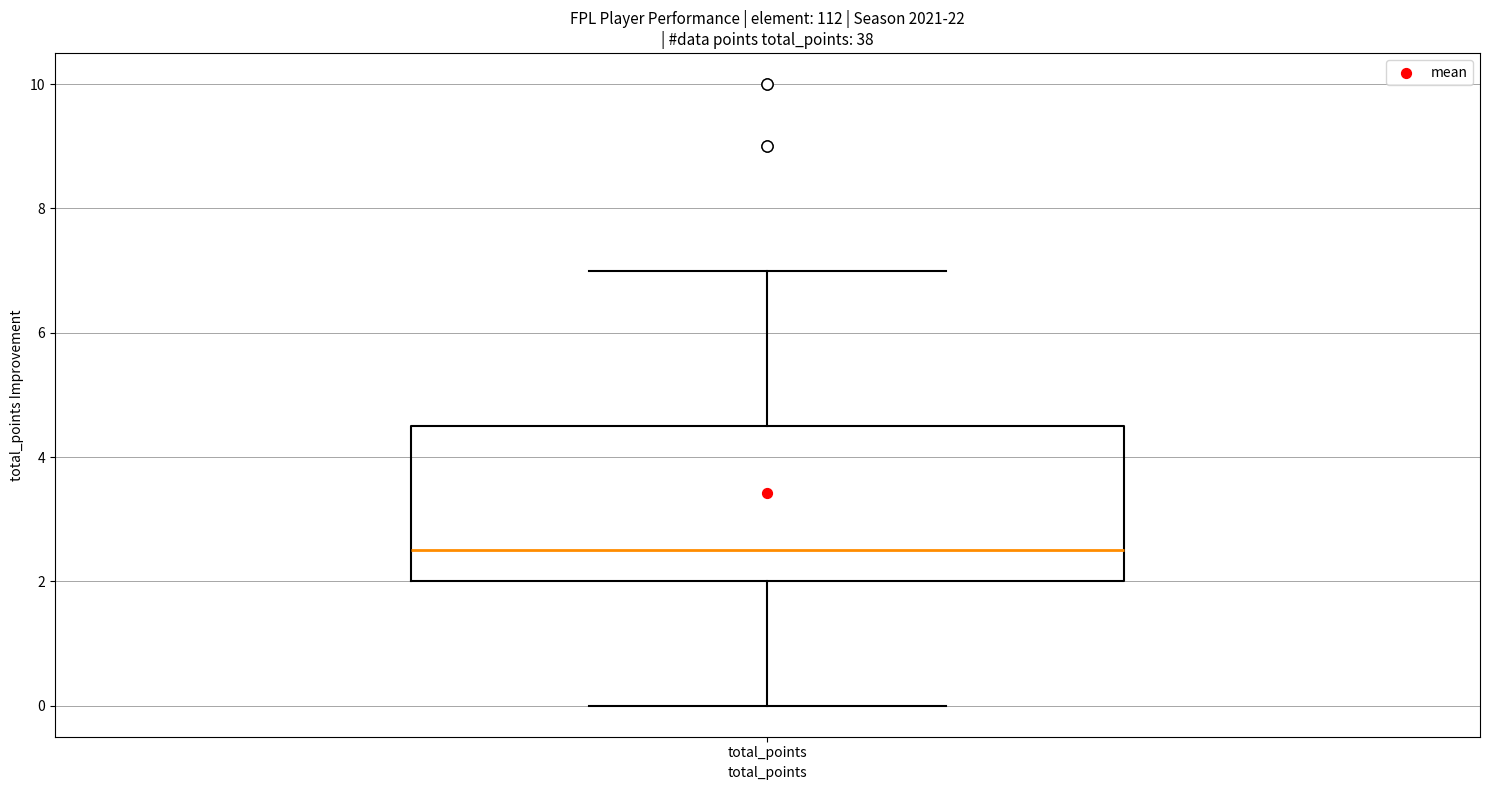

Transcribe this box plot: give where the median line is, the range the box spans, and where the two whiskers end, as read against the y-axis. The values are not printed on the chart, so give them approximately, as read against the axis.

median 2.6, box 2.0 to 4.6, whiskers 0.0 to 7.0